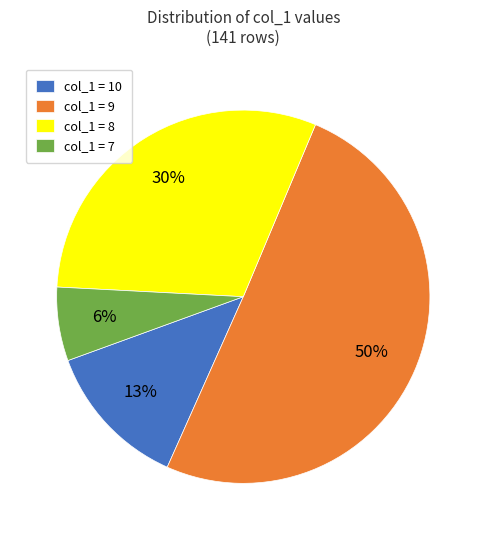

Combined, do col_1 = 7 and col_1 = 9 account for over 50%?

Yes